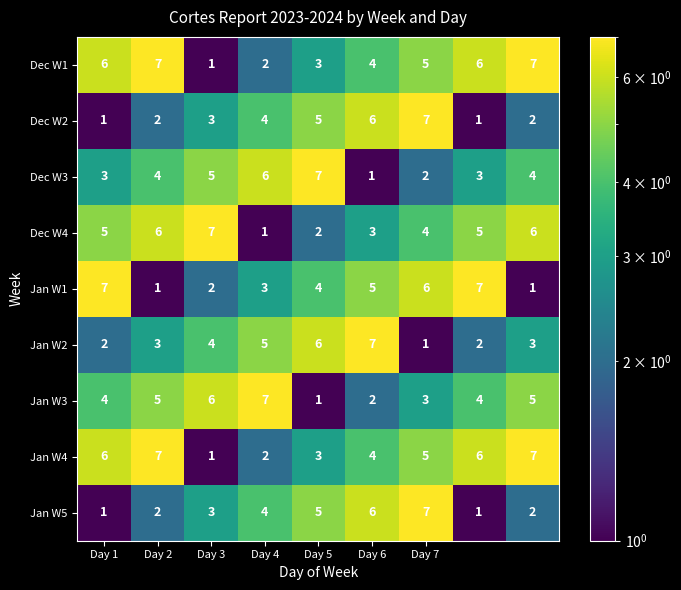

What is the difference between the maximum and second lowest values in the Jan W3 series?

5